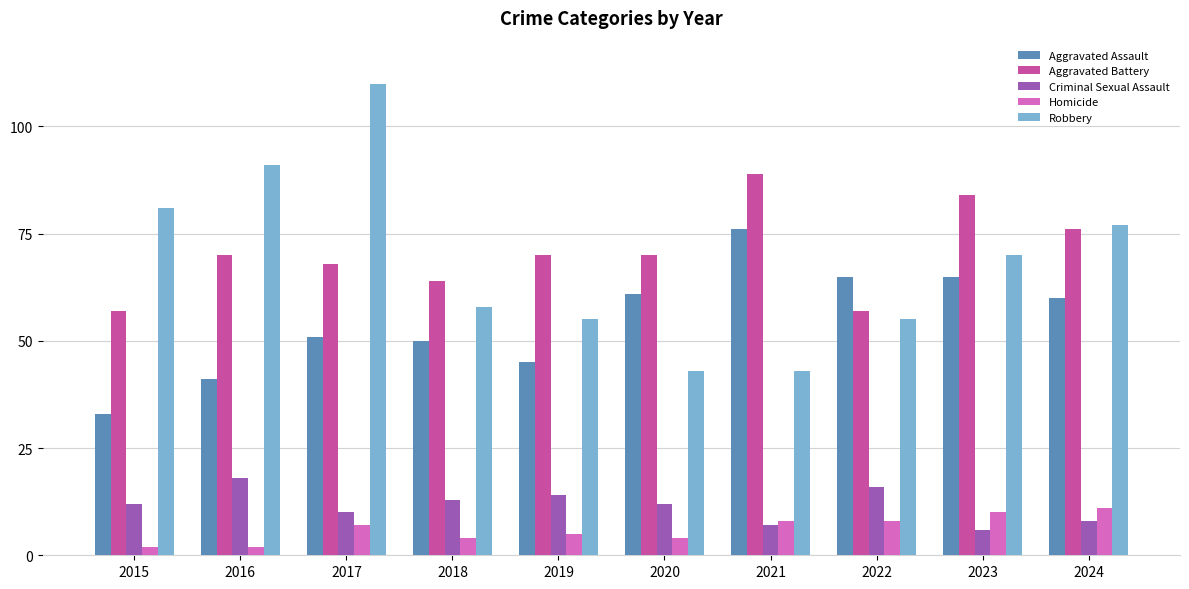

Reading right to left, what are all the values shown in this chart?

Aggravated Assault: 2024=60	2023=65	2022=65	2021=76	2020=61	2019=45	2018=50	2017=51	2016=41	2015=33
Aggravated Battery: 2024=76	2023=84	2022=57	2021=89	2020=70	2019=70	2018=64	2017=68	2016=70	2015=57
Criminal Sexual Assault: 2024=8	2023=6	2022=16	2021=7	2020=12	2019=14	2018=13	2017=10	2016=18	2015=12
Homicide: 2024=11	2023=10	2022=8	2021=8	2020=4	2019=5	2018=4	2017=7	2016=2	2015=2
Robbery: 2024=77	2023=70	2022=55	2021=43	2020=43	2019=55	2018=58	2017=110	2016=91	2015=81